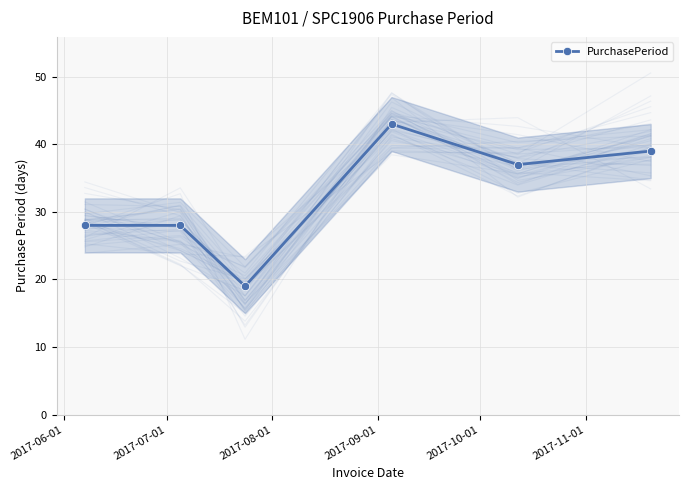

How many interior local valleys does the PurchasePeriod series have?

2